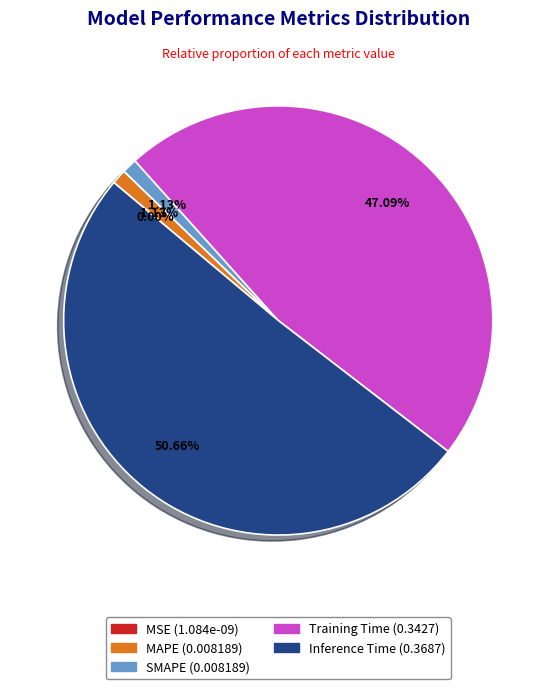

Is Training Time the majority of the pie?

No